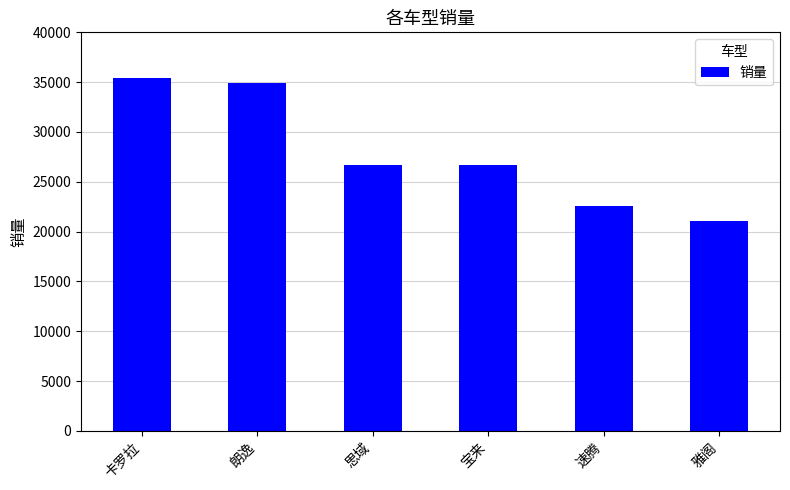

Where does the data first go above 26696?

卡罗拉